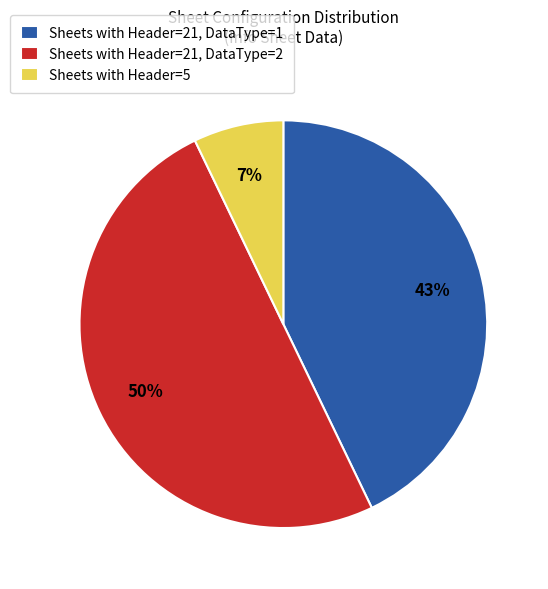

Which category has the biggest portion of the pie?

Sheets with Header=21, DataType=2